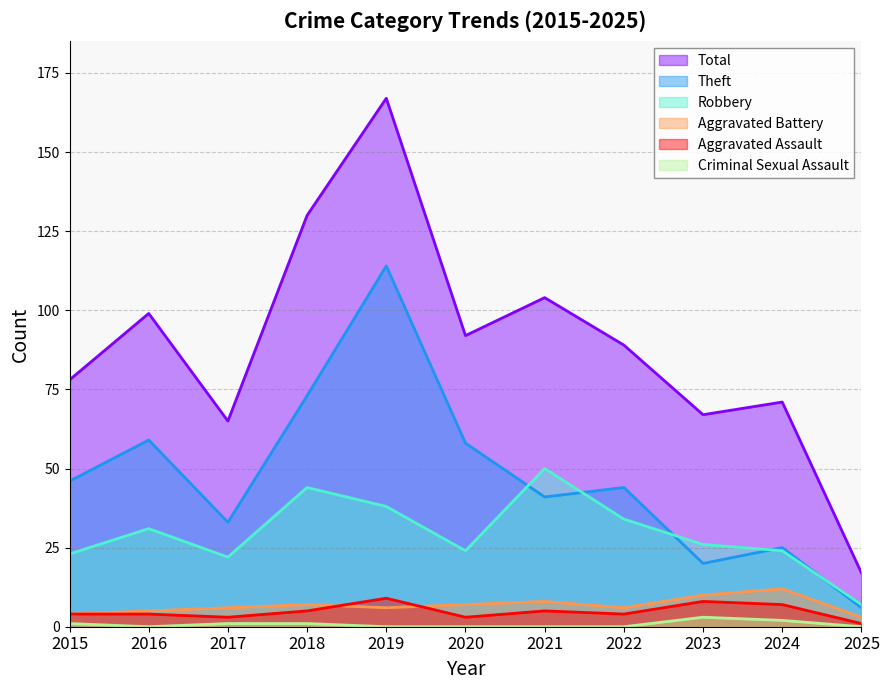

Which category has the lowest value across all series?

2016